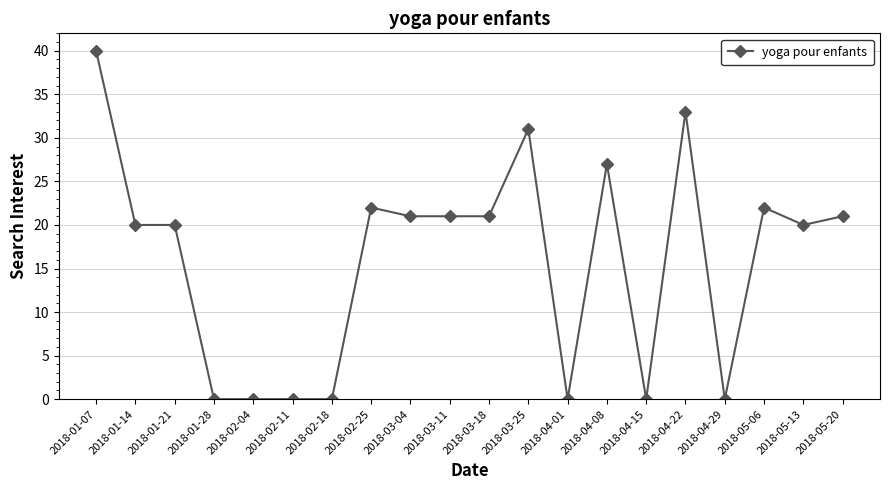

True or false: the data shows 20 at 2018-01-21.

True